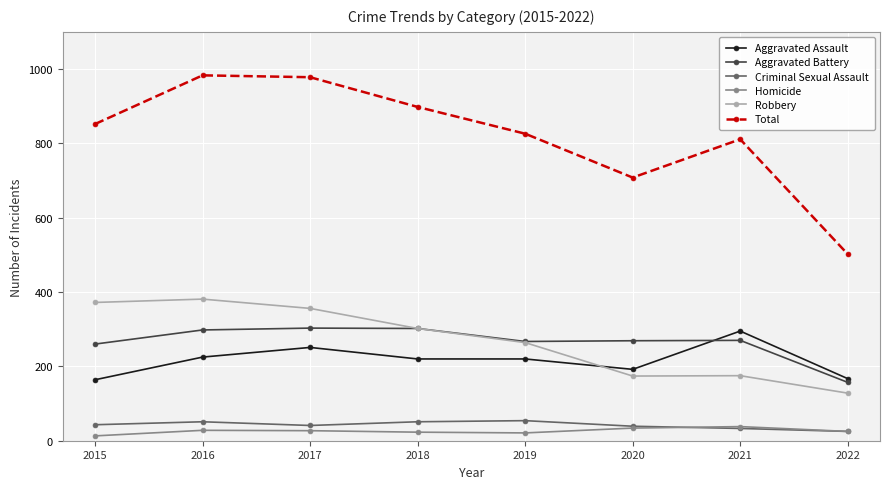

What is the minimum value shown in the chart?

13